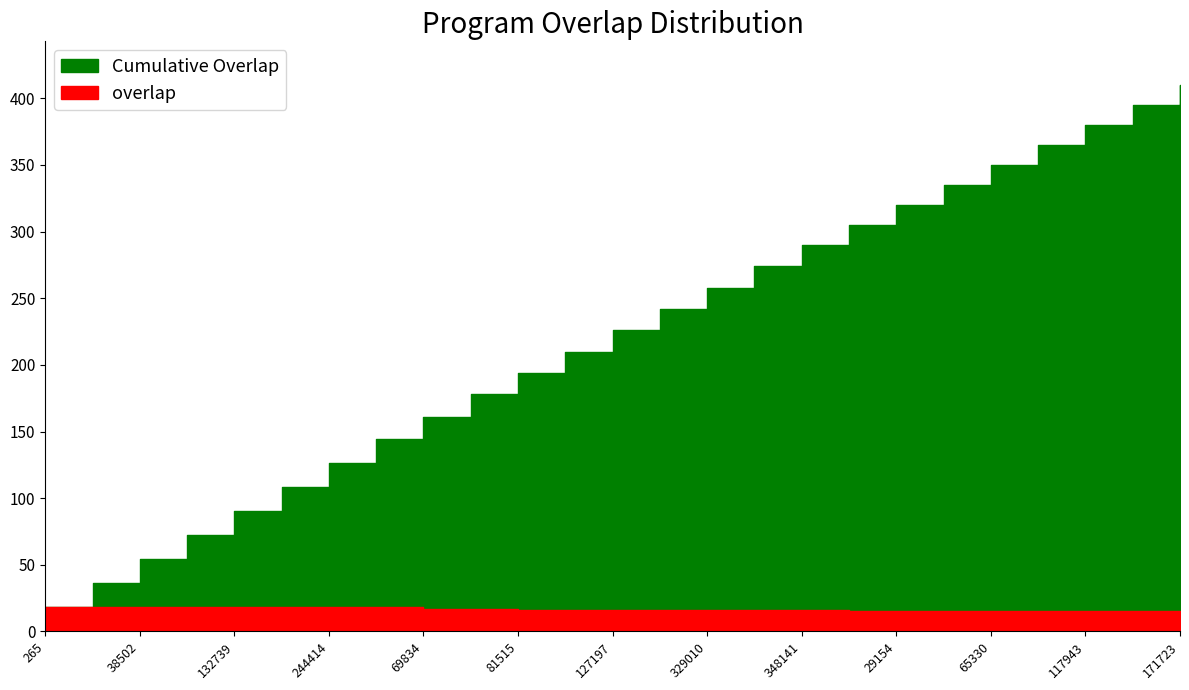

Reading left to right, extract all data points from this chart.

265=18	4151=18	38502=18	65883=18	132739=18	242603=18	244414=18	276233=18	69834=17	236999=17	81515=16	120088=16	127197=16	142238=16	329010=16	348132=16	348141=16	29152=15	29154=15	37816=15	65330=15	65598=15	117943=15	159582=15	171723=15